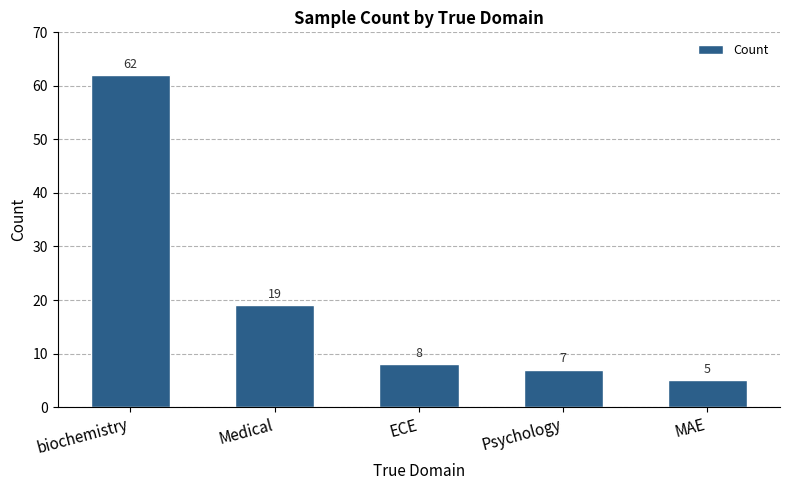

What is the difference between the values at biochemistry and Psychology?

55